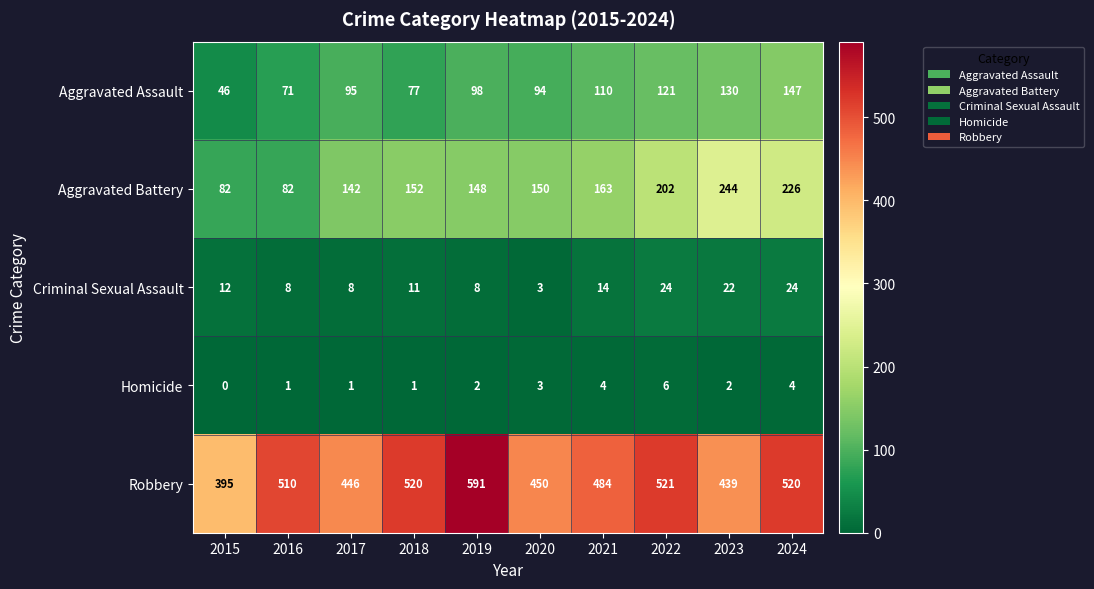

At how many categories does at least one series exceed 231?

10